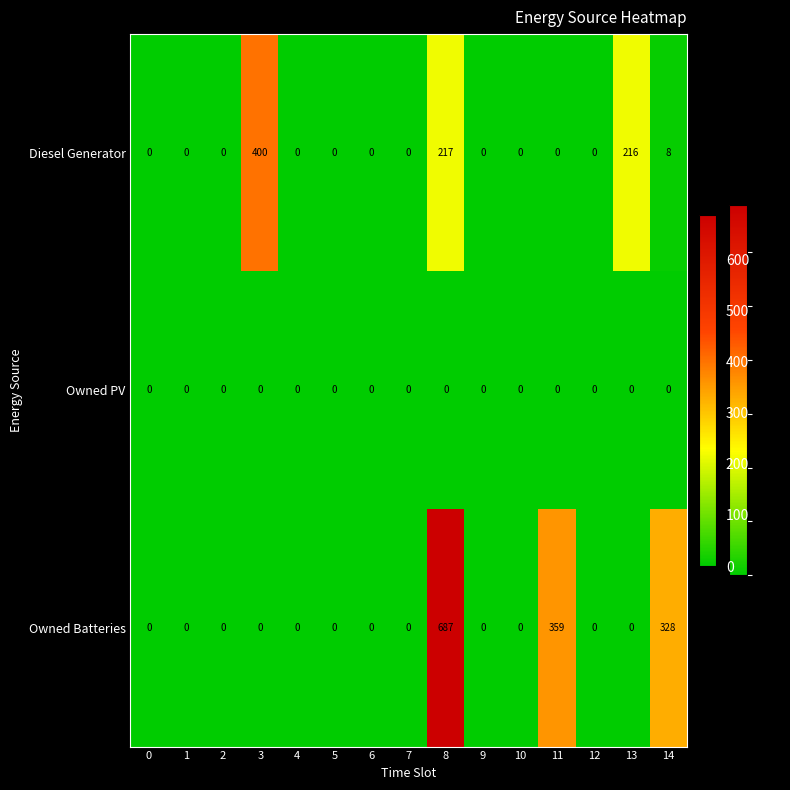

Which series has the widest spread of values?

Owned Batteries